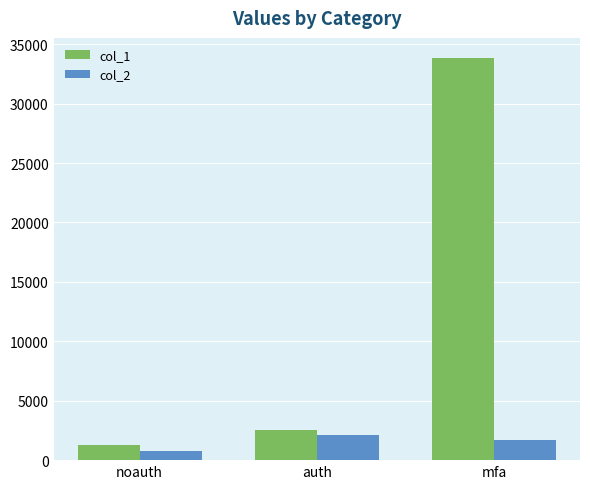

What are all the series names shown in the legend?

col_1, col_2